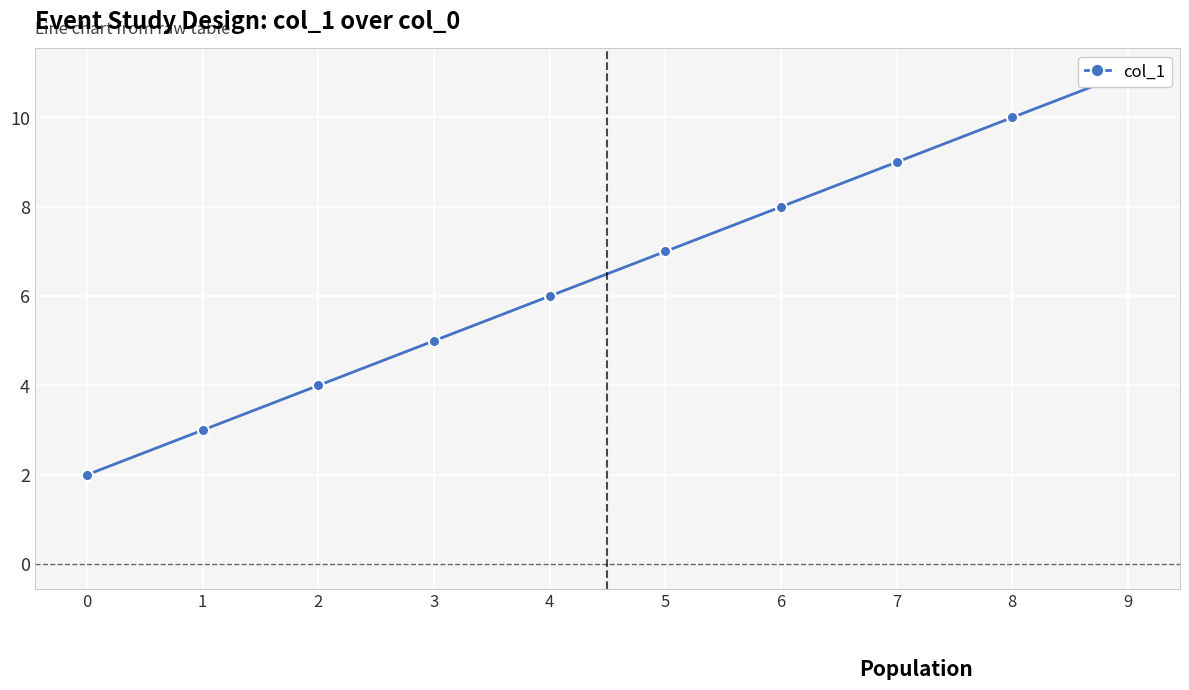

True or false: there are more than 1 points higher than both neighbors.

False